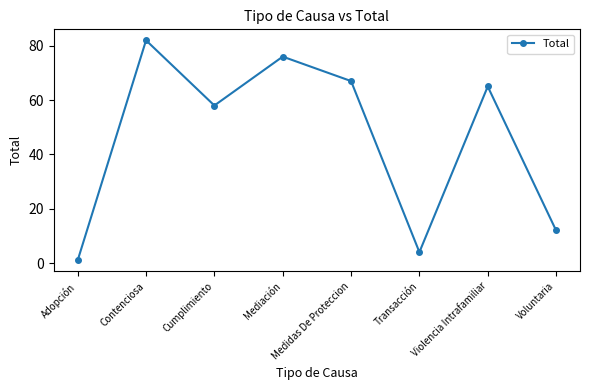

True or false: the data shows 123 at Mediación.

False